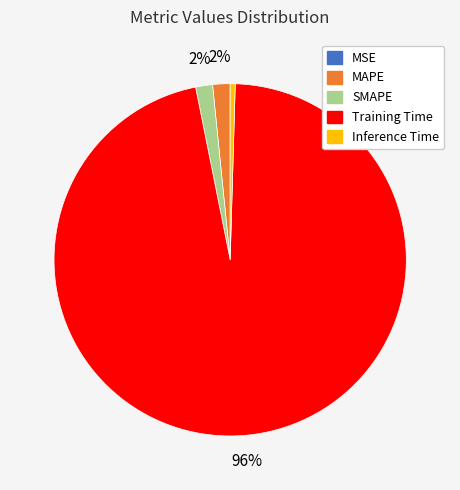

Is Inference Time the majority of the pie?

No